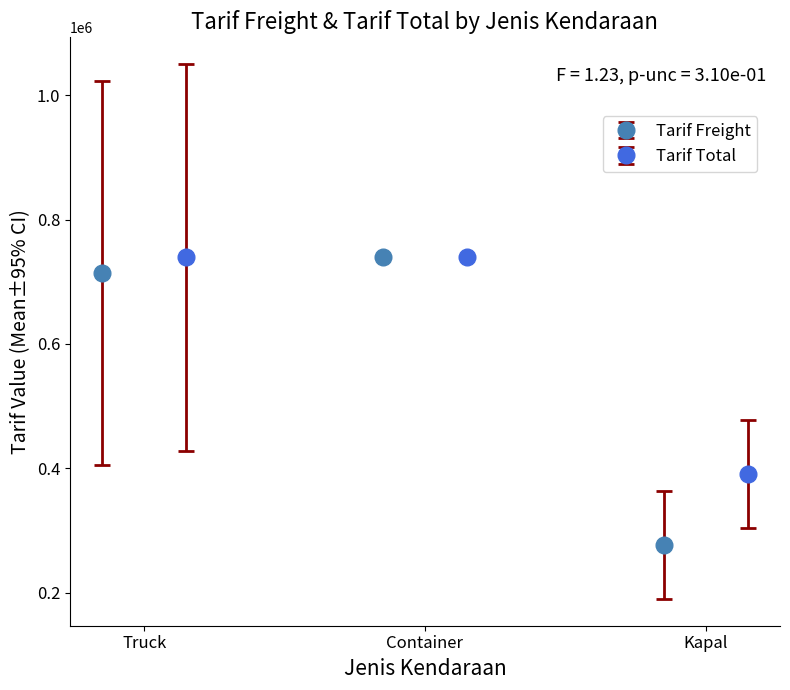

List the series in order of their overall mean, highest first.

Tarif Total, Tarif Freight